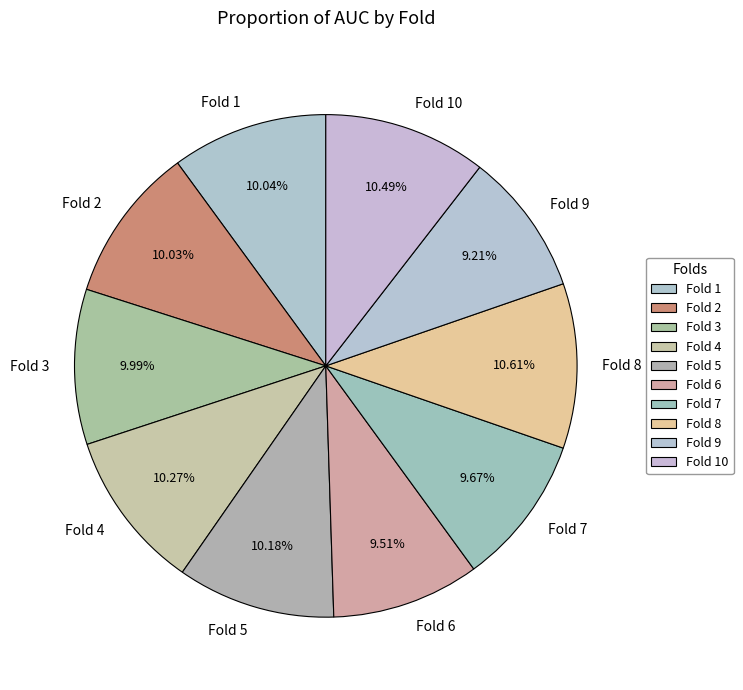

Is it true that Fold 6 is 10% of the pie?

True